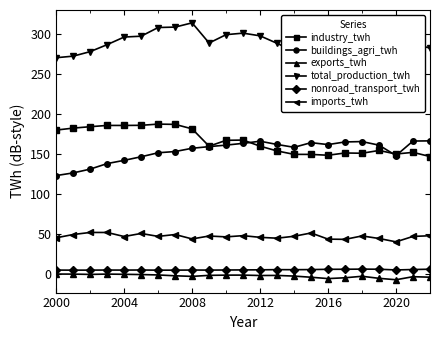

What is the difference between the maximum and minimum values in the imports_twh series?

11.7